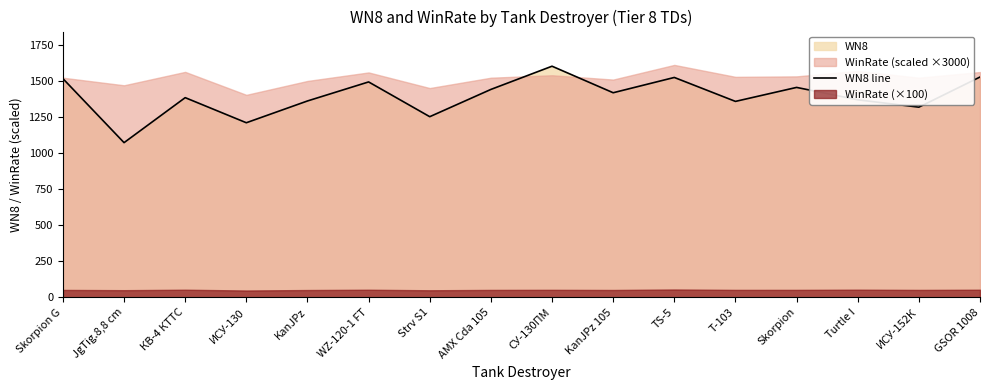

What is the average value?

1394